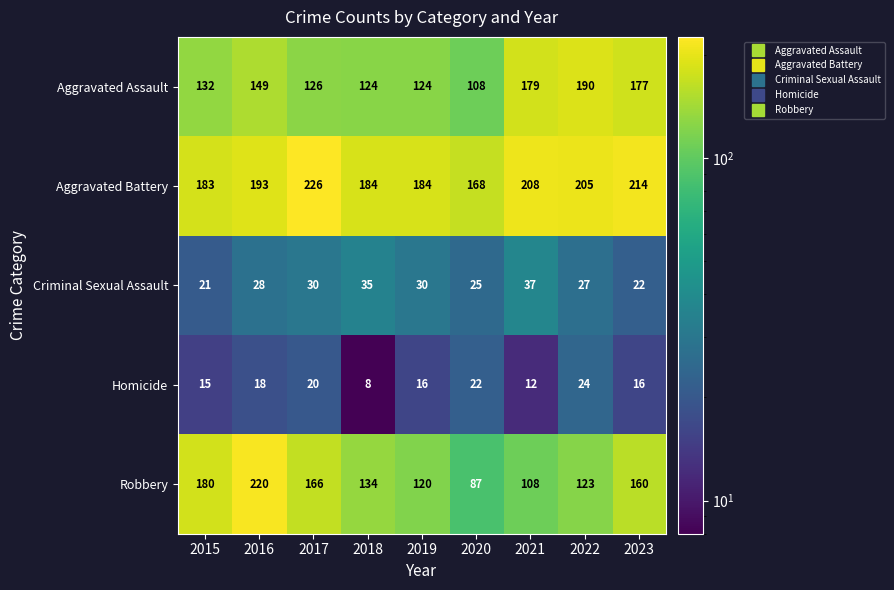

Which series has the largest range (max minus min)?

Robbery